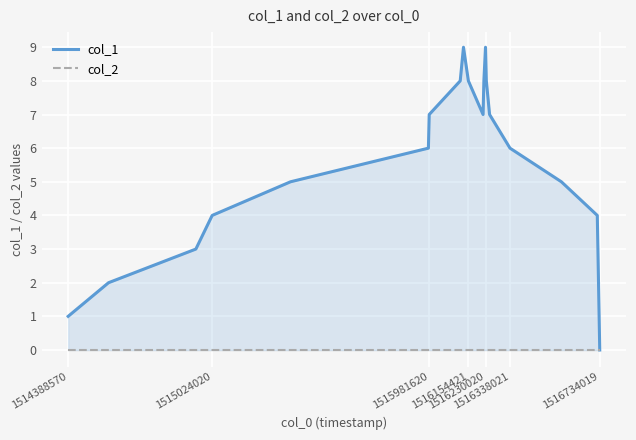

Which series has the largest range (max minus min)?

col_1